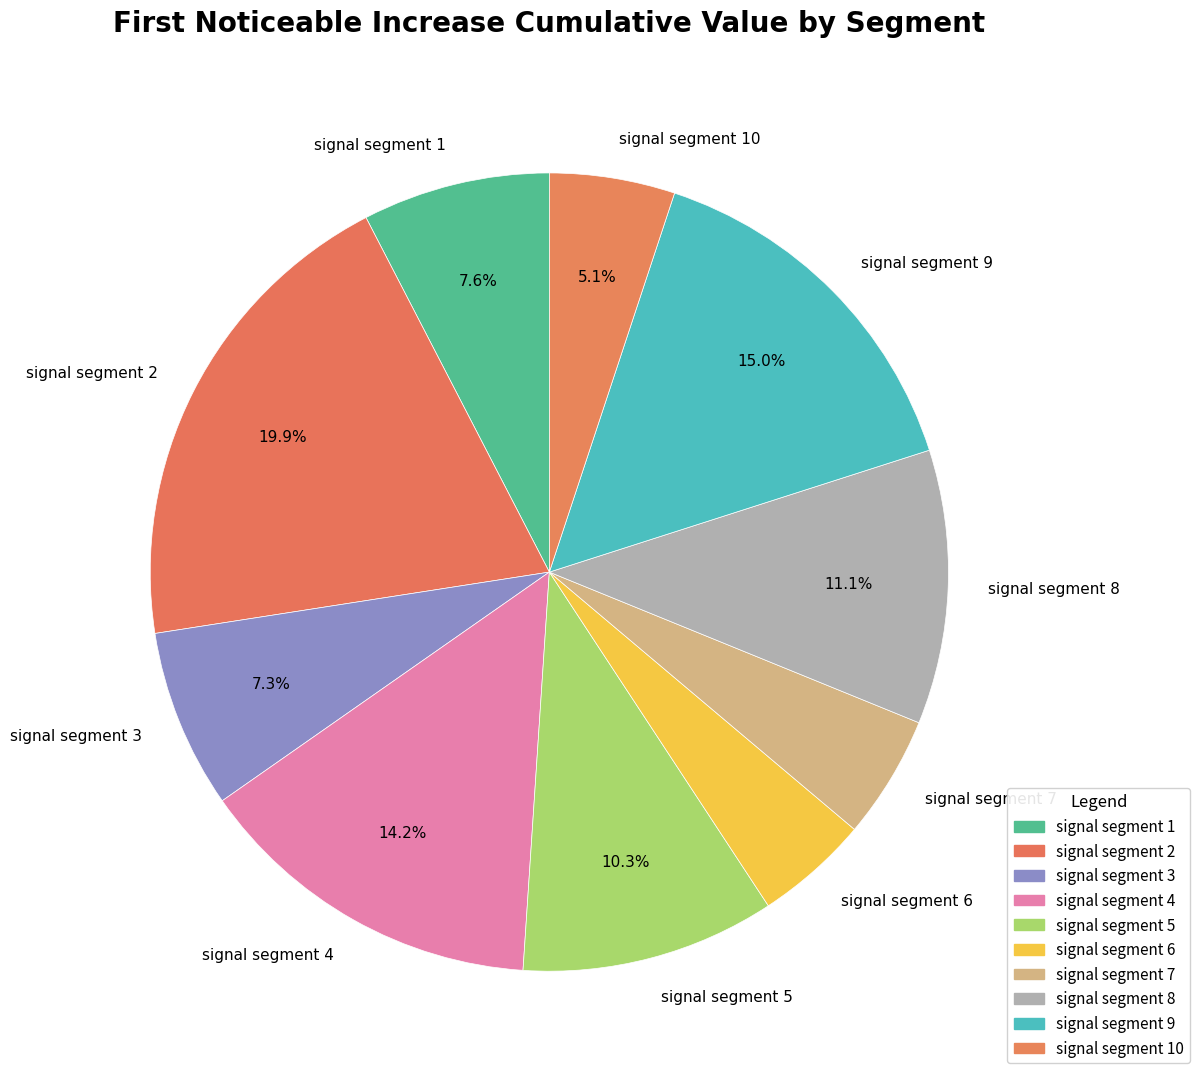

To the nearest percent, what portion does signal segment 10 represent?

5%